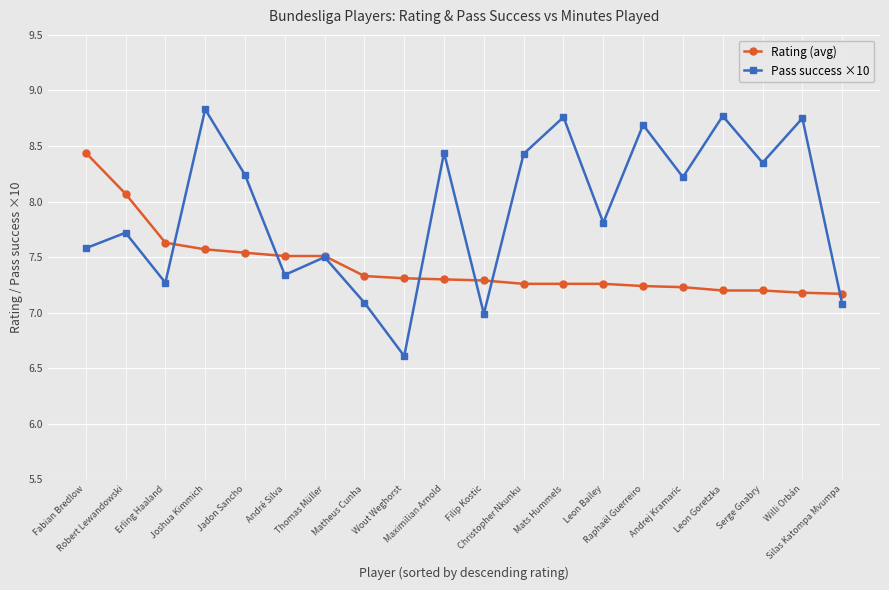

After their last crossing, which series has the higher values: Pass success ×10 or Rating (avg)?

Rating (avg)